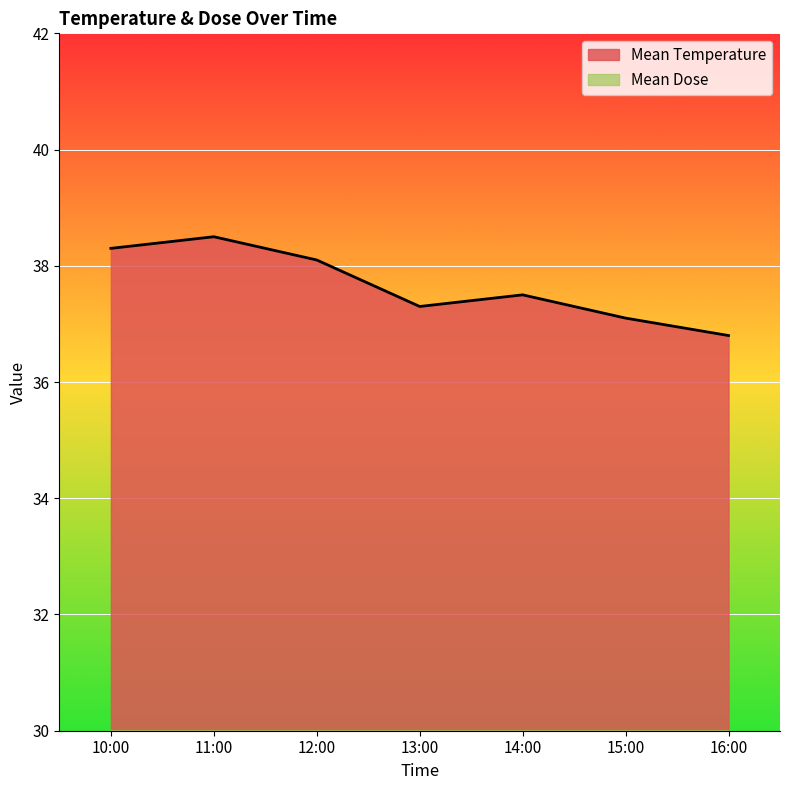

Reading left to right, list all the values displayed in this chart.

Mean Temperature: 38.3	38.5	38.1	37.3	37.5	37.1	36.8
Mean Dose: 0.0	3.6	3.4	2.8	1.8	0.6	0.0